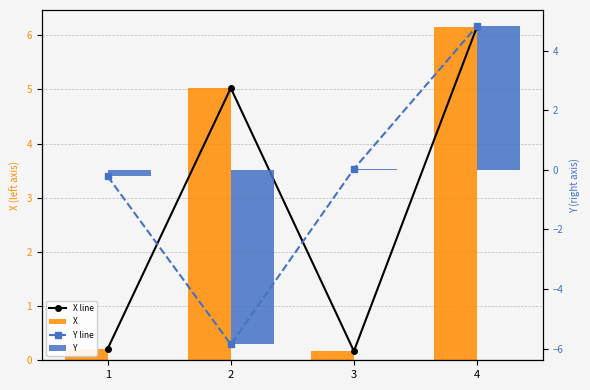

Reading right to left, what are all the values shown in this chart?

X line: 4=6.2	3=0.2	2=5.0	1=0.2
X: 4=6.2	3=0.2	2=5.0	1=0.2
Y line: 4=4.8	3=0.0	2=-5.9	1=-0.2
Y: 4=4.8	3=0.0	2=-5.9	1=-0.2